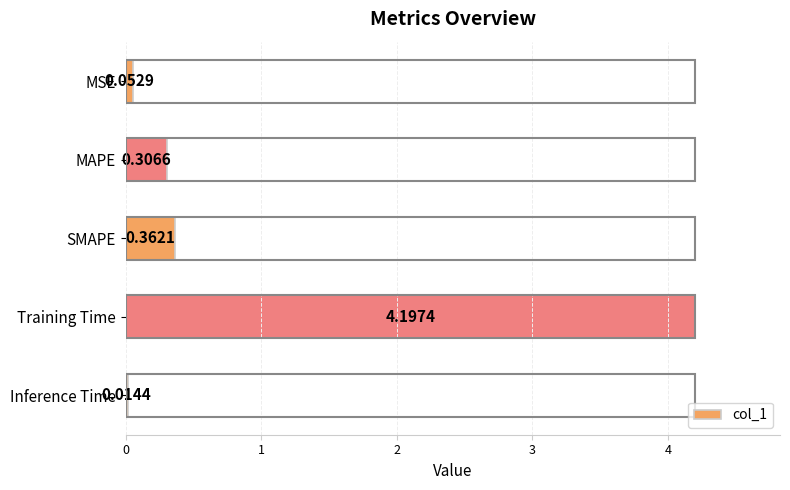

Where is the data nearest to the value 2?

SMAPE